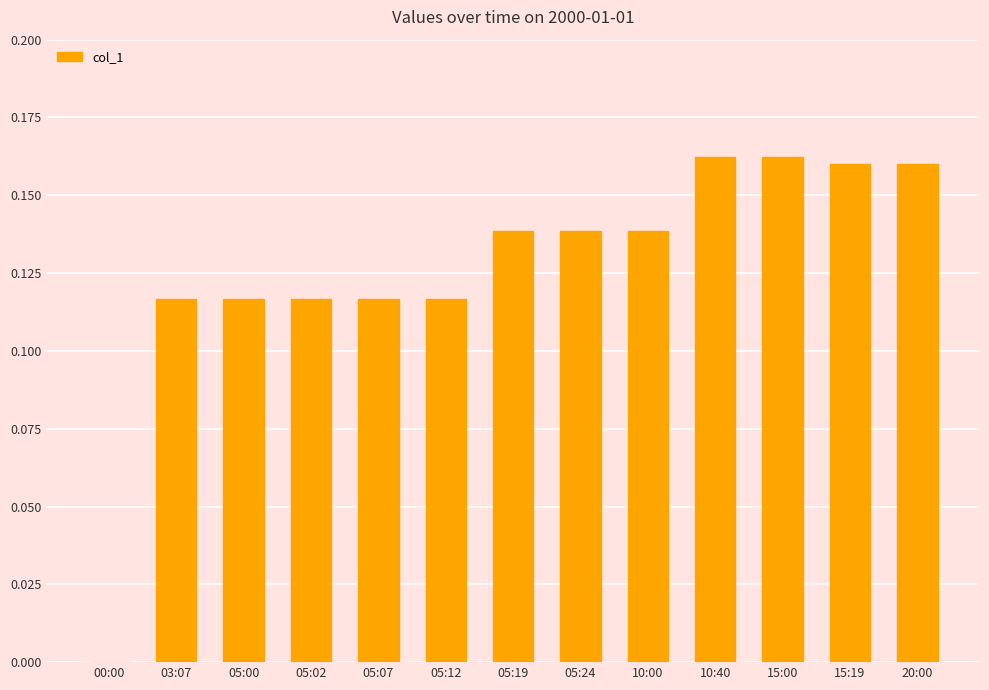

Which has a higher value, 00:00 or 10:00?

10:00